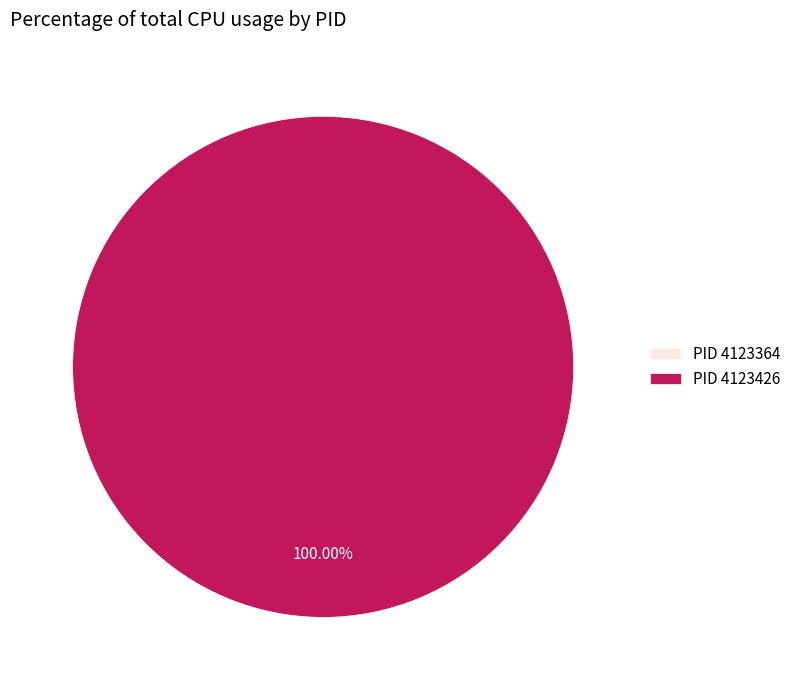

The 4123364 slice represents 0% of the pie. True or false?

True